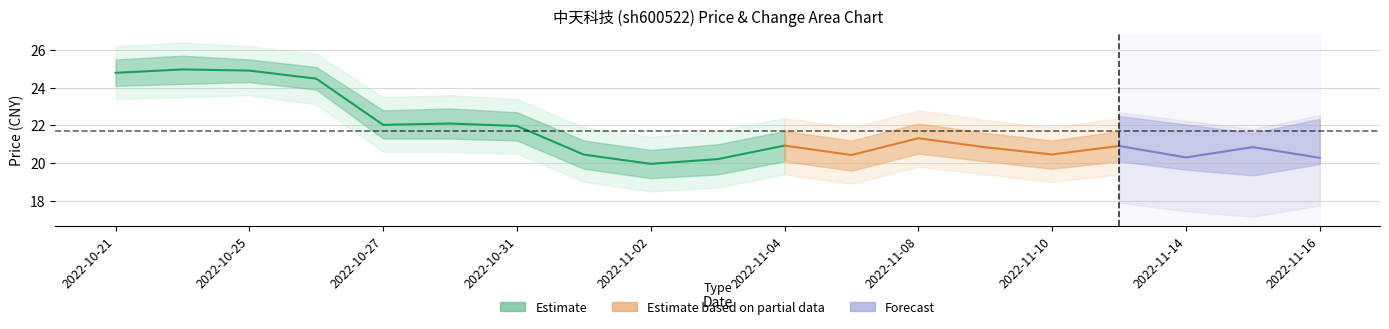

Which category has the highest value in the price series?

2022-10-24